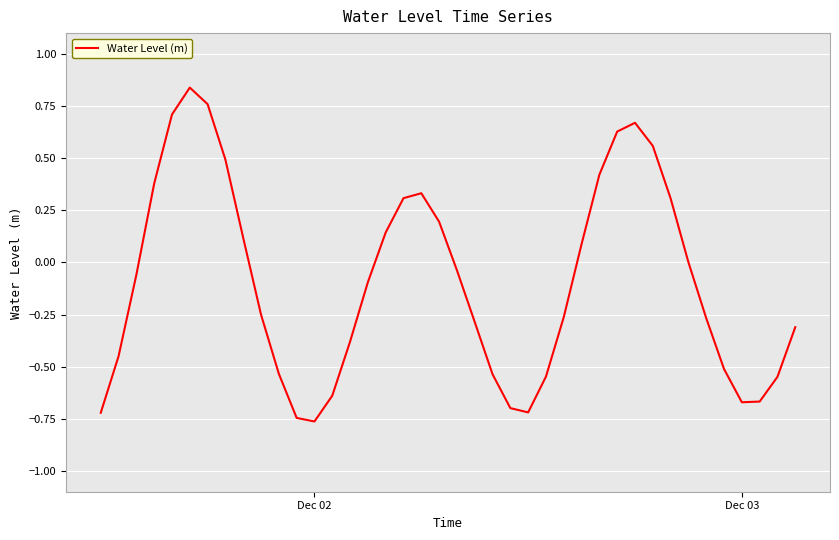

What is the difference between the maximum and minimum values?

1.6